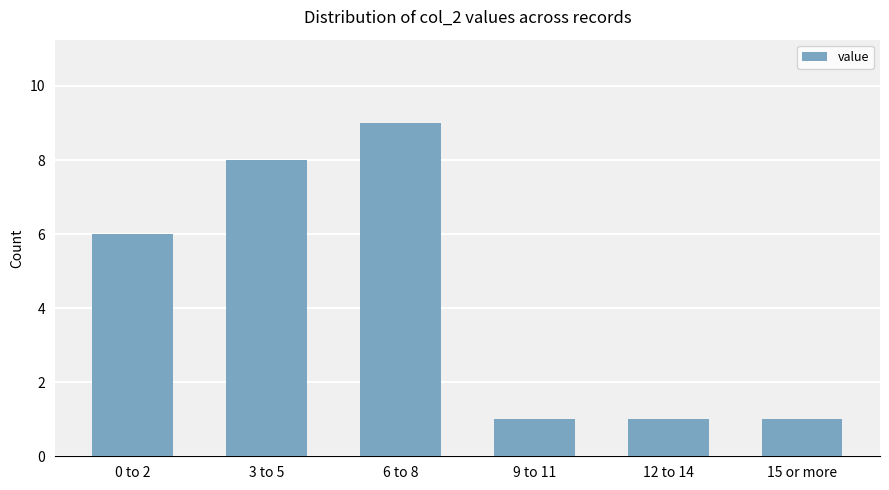

What is the greatest value displayed?

9